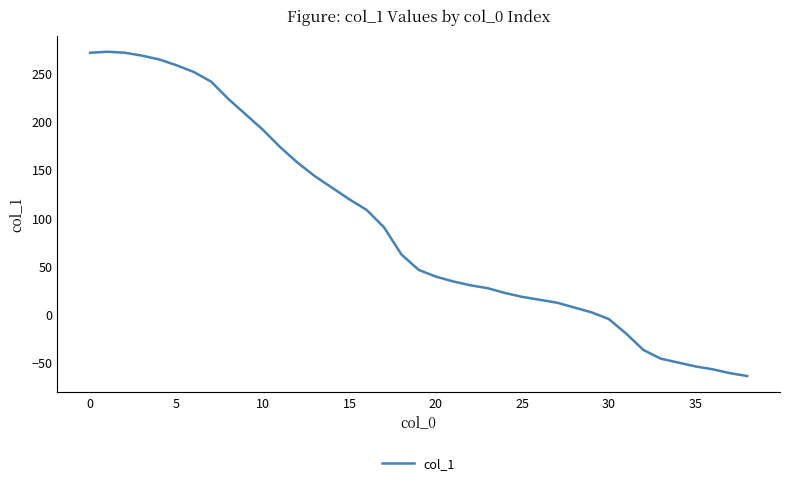

What is the maximum value shown in the chart?

272